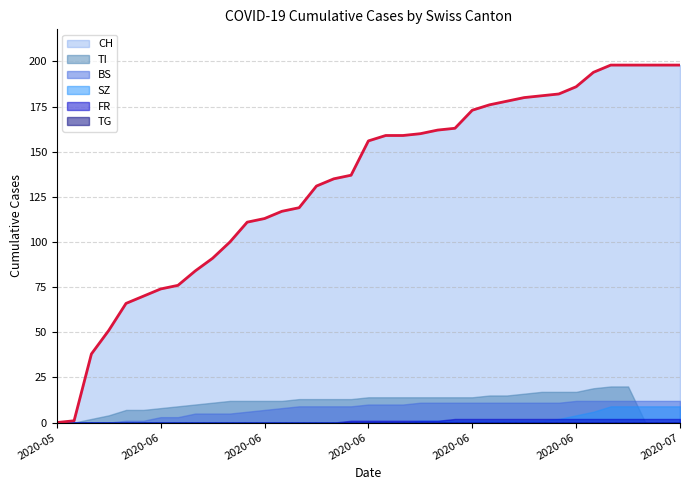

True or false: TI and CH intersect in this chart.

False